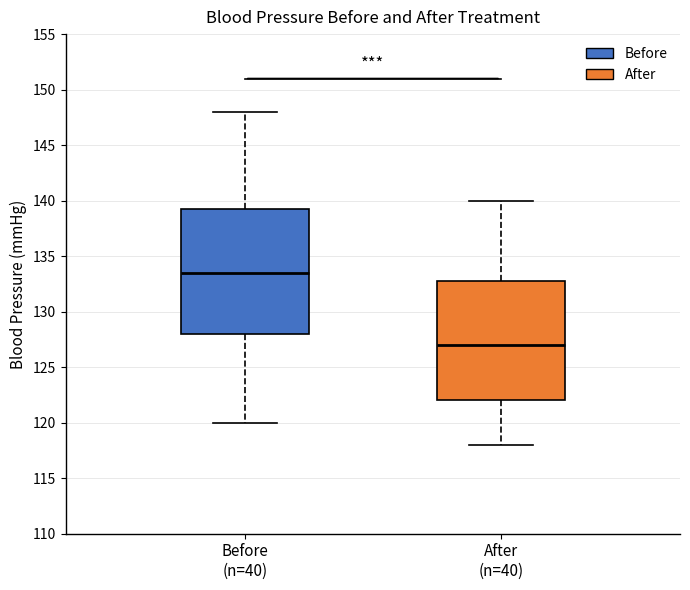

Reading left to right, read every box against the y-axis: the position of its median line, the range the box covers, and the ends of its whiskers. The values are not printed on the chart, so give them approximately, as read against the axis.

Before (n=40): median 133.5, box 128.0 to 139.5, whiskers 120.0 to 148.0
After (n=40): median 127.0, box 122.0 to 133.0, whiskers 118.0 to 140.0